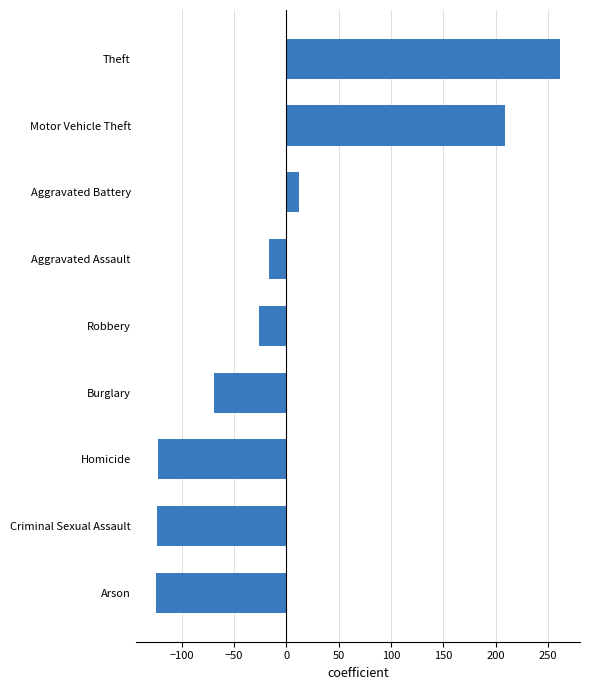

The value at Arson is -85.5. True or false?

False